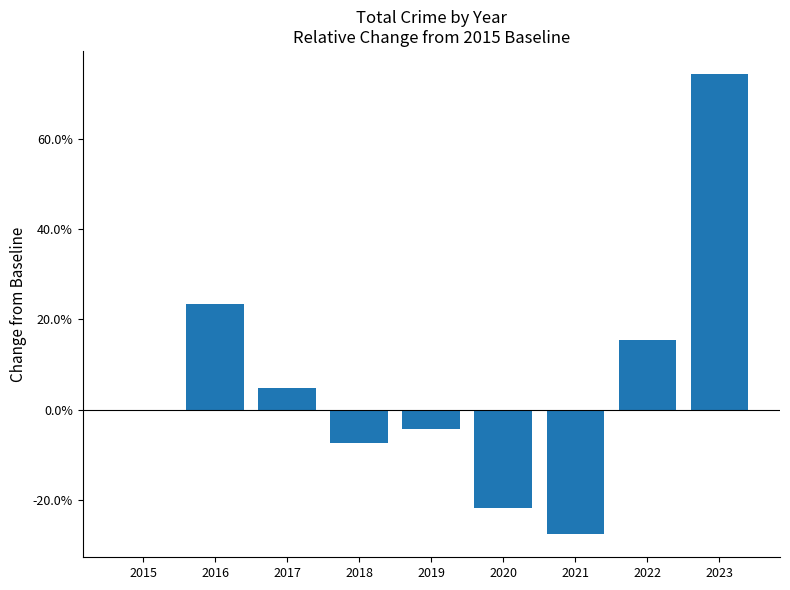

What is the sum of all values?

0.6